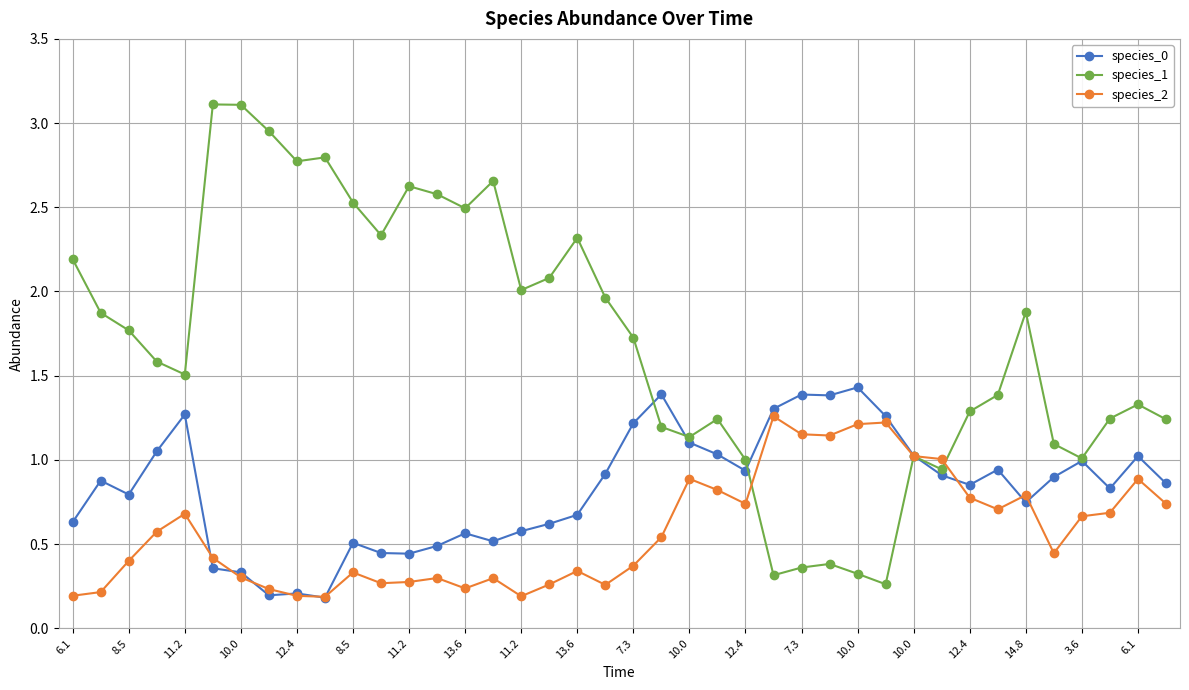

True or false: species_0 has more than 2 points higher than both neighbors.

True